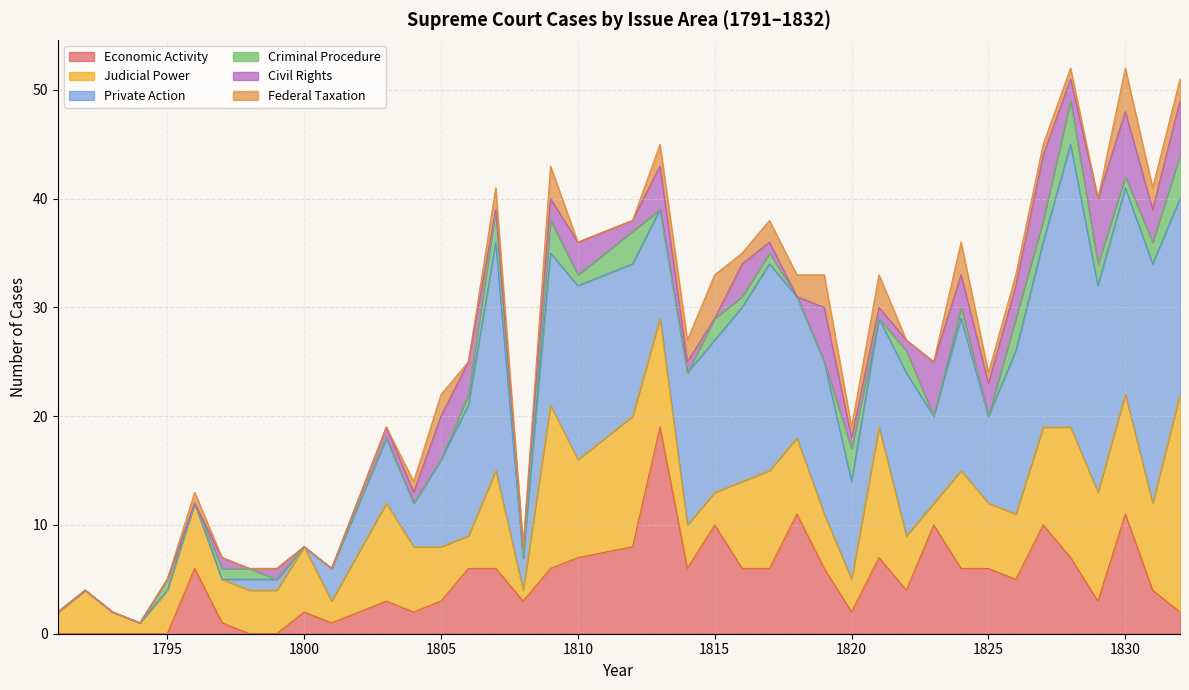

How many intersections are there between Economic Activity and Judicial Power?

12